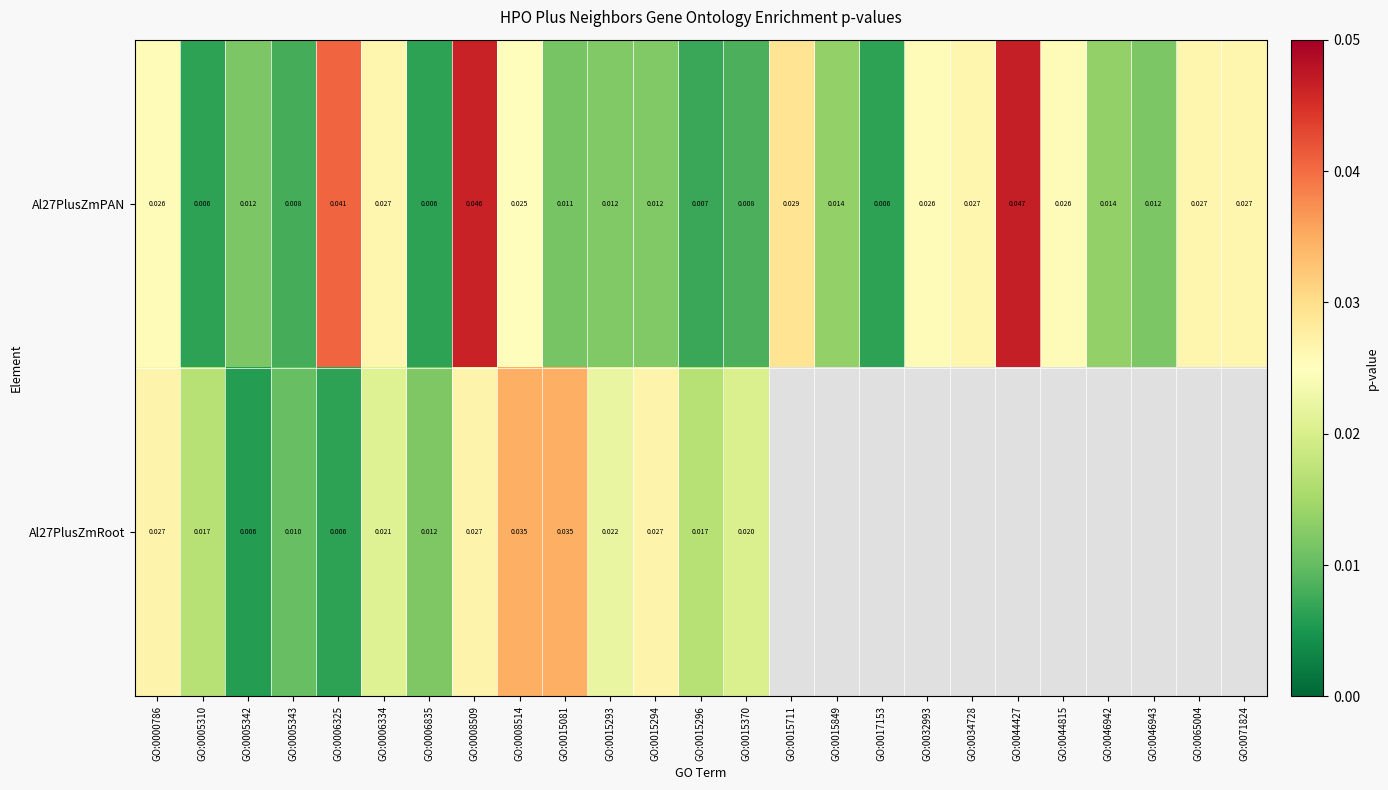

At which label does Al27PlusZmPAN reach its minimum?

GO:0005310